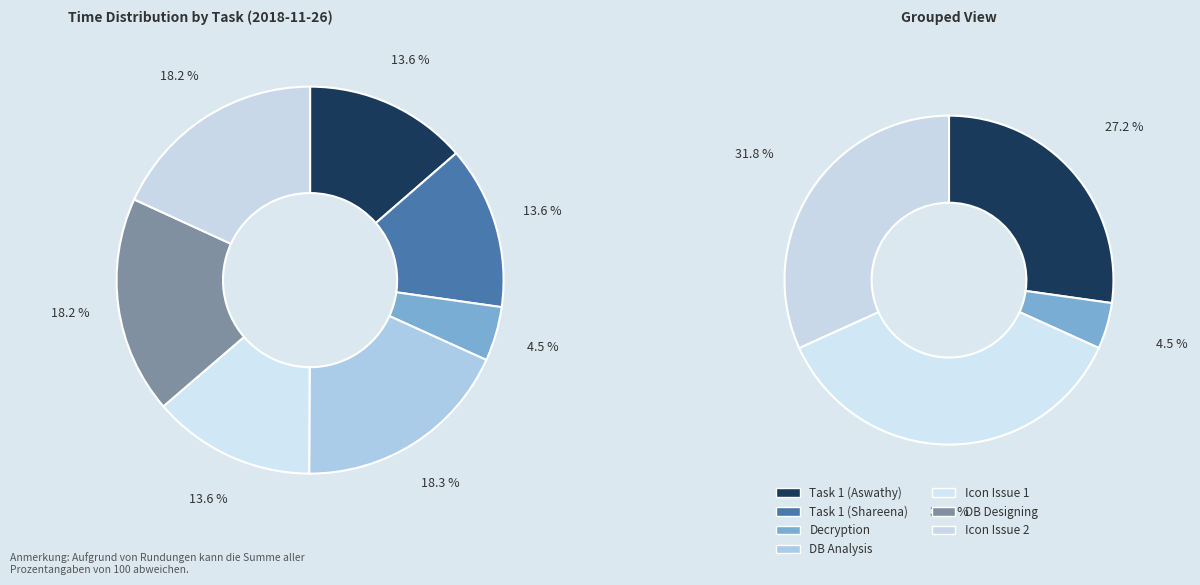

Which has a higher value, DB Analysis or Decryption?

DB Analysis